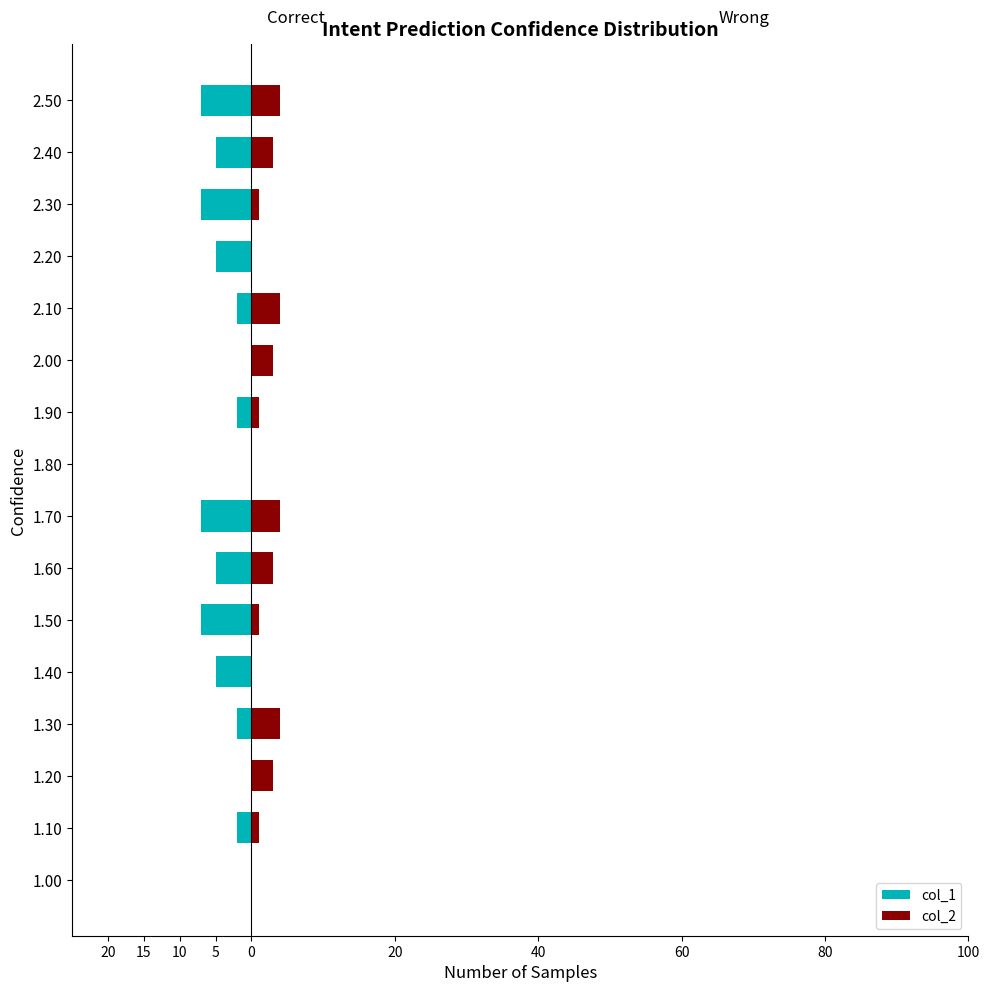

The col_2 series shows 2 at 2.10. True or false?

False